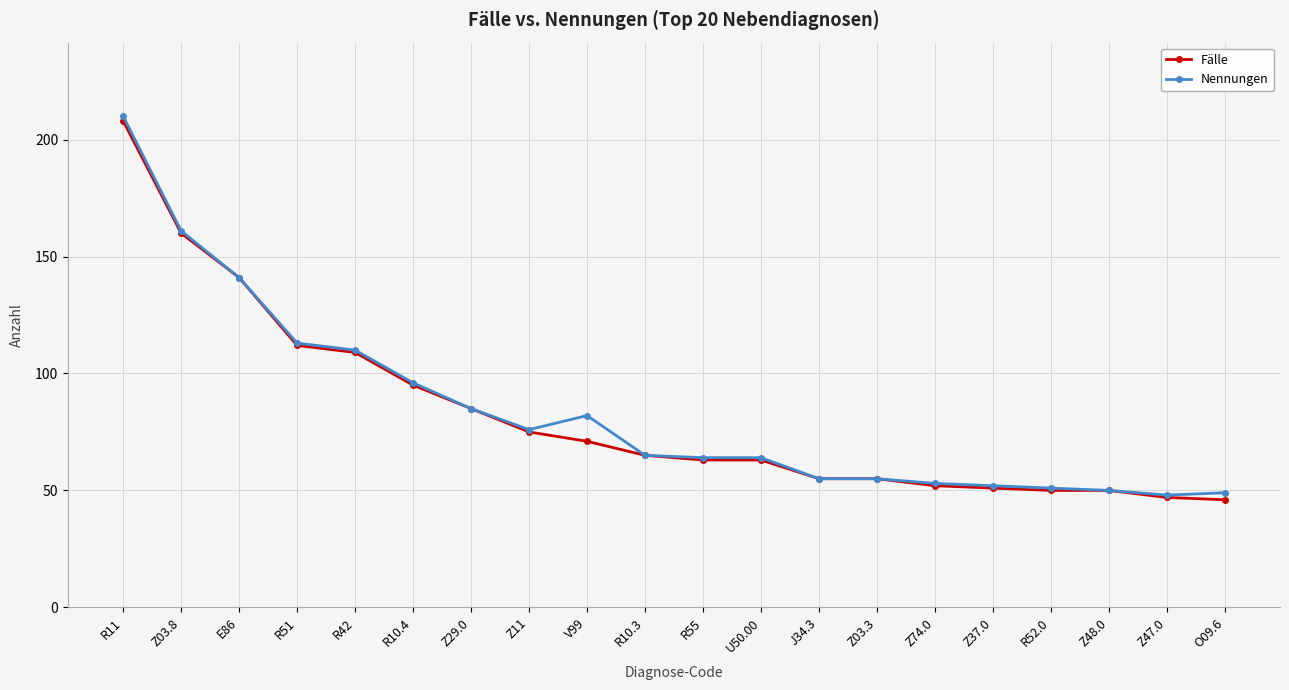

Which label corresponds to the largest value in the chart?

R11